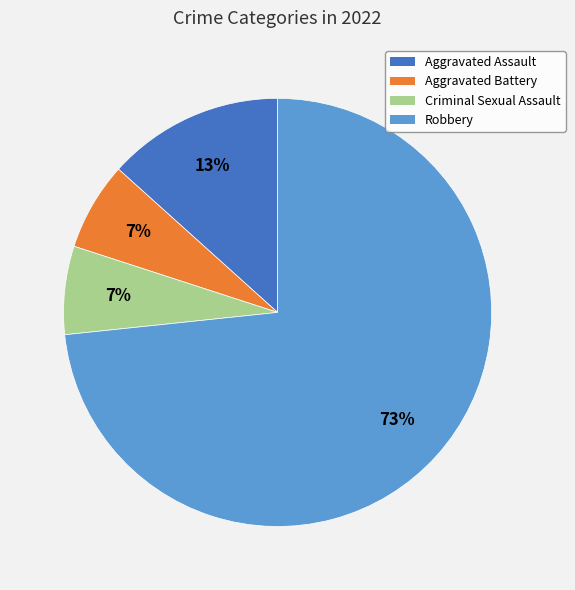

Is there a majority slice in this chart?

Yes